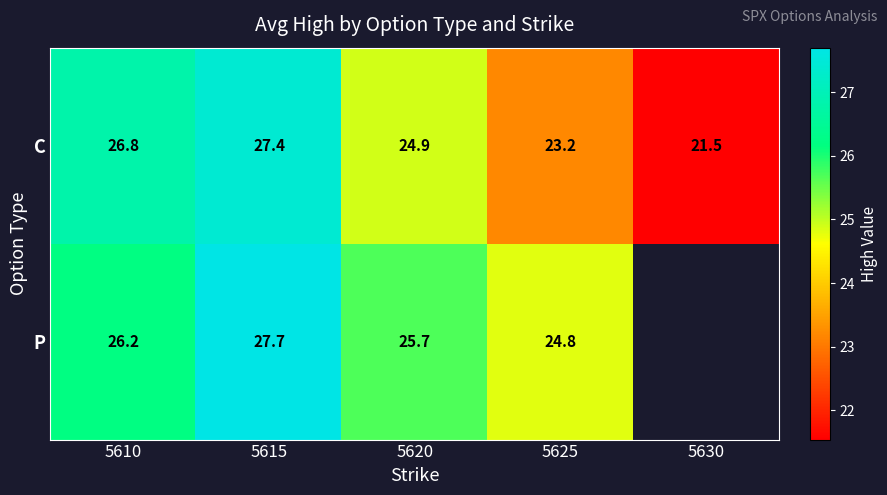

Which category has the highest value in the C series?

5615